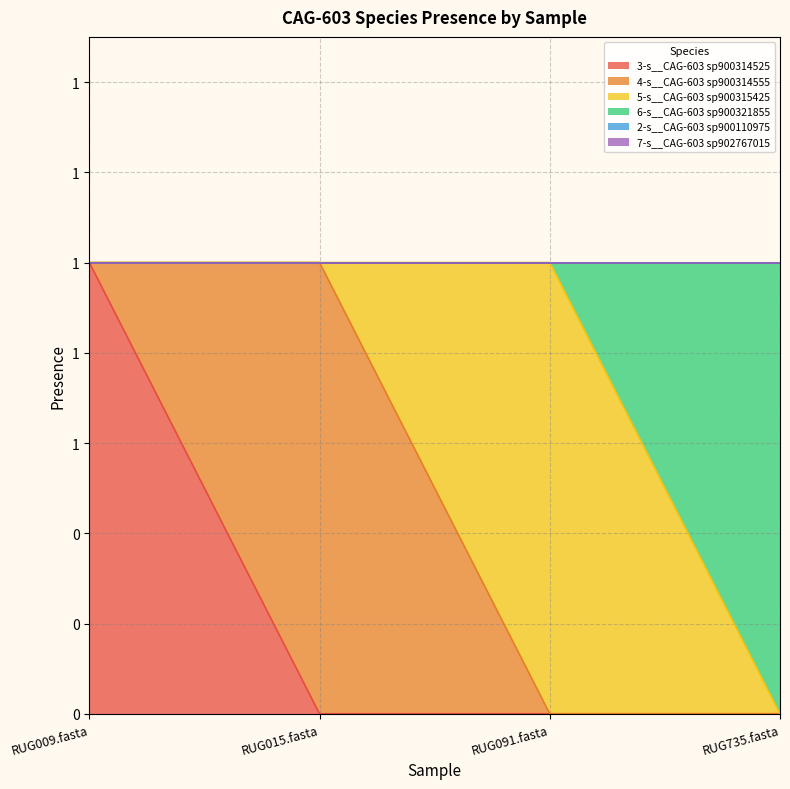

In 5-s__CAG-603 sp900315425, how many points are higher than both neighbors (excluding endpoints)?

1